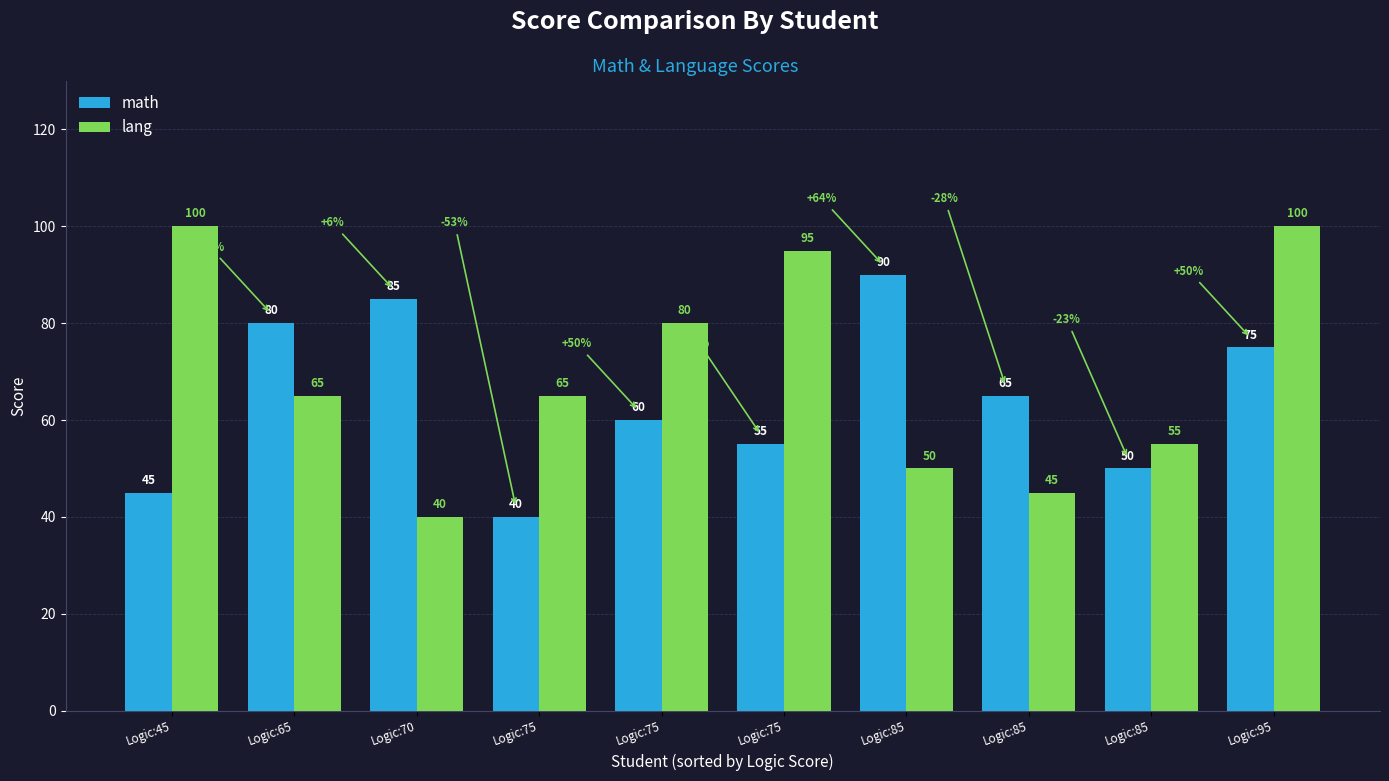

The value of lang at Logic:75 is 80. True or false?

True